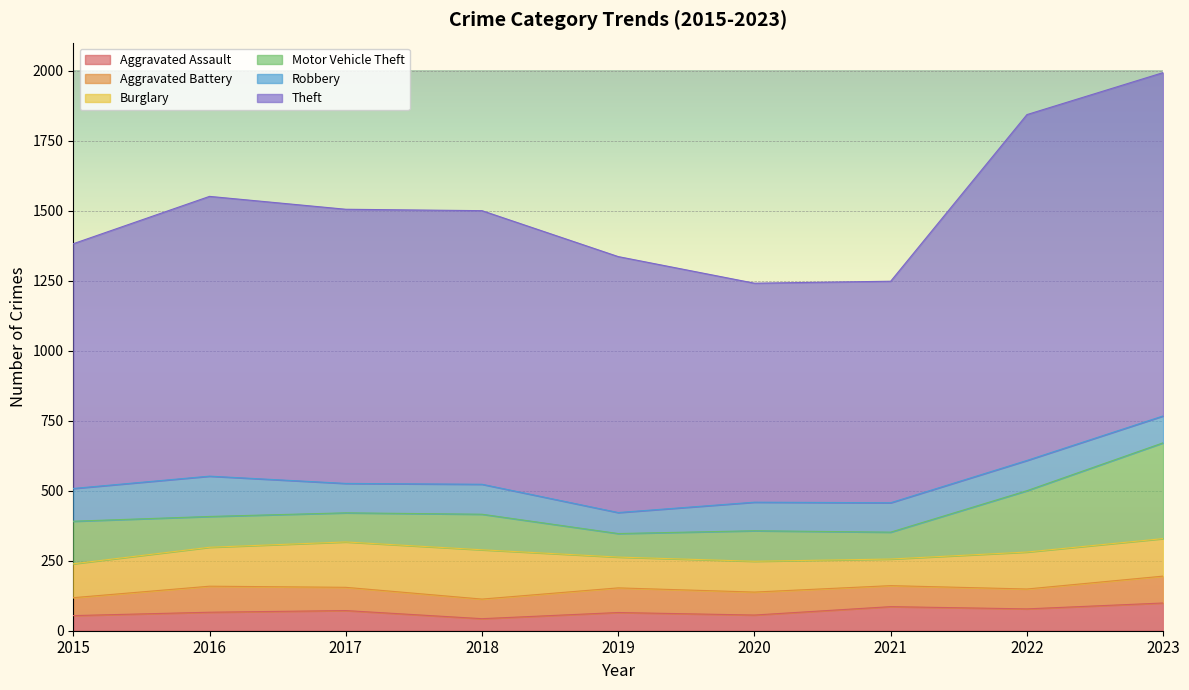

Between 2015 and 2018, which is larger?

2015